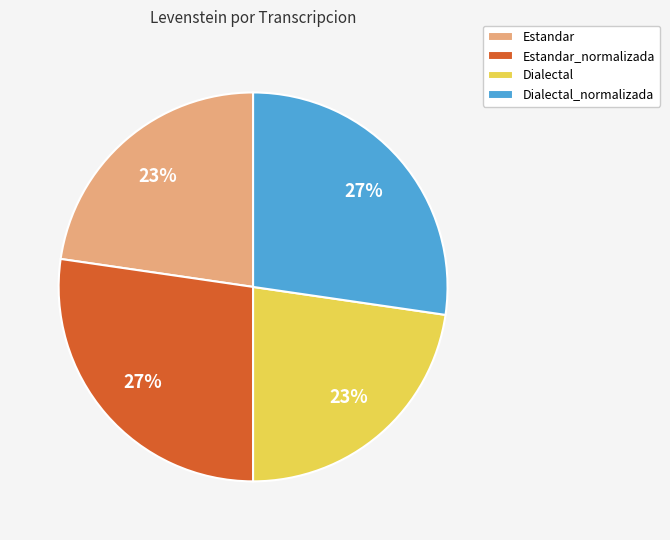

To the nearest percent, what is the average slice percentage?

25%